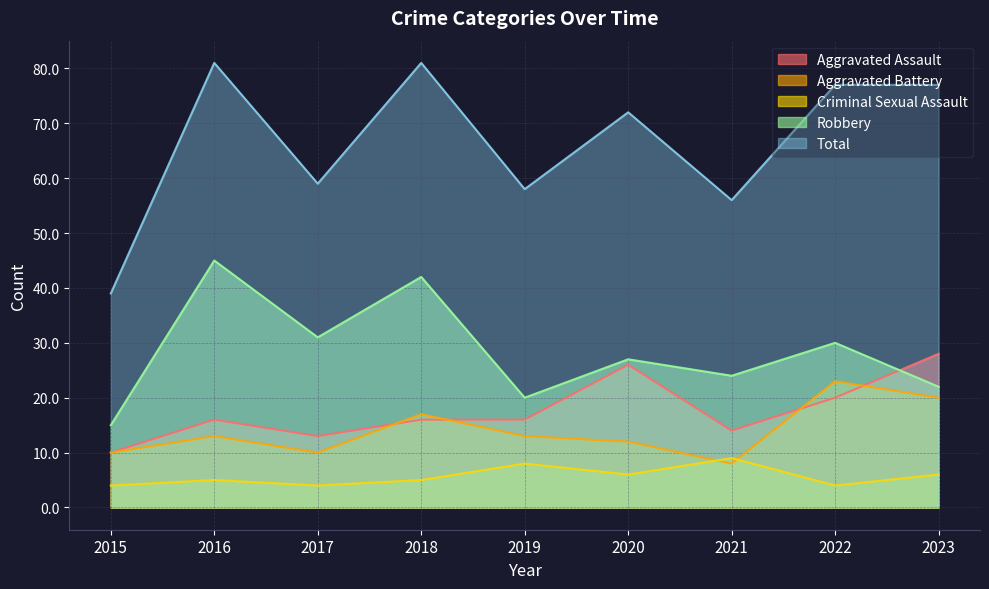

True or false: Robbery has a value of 42 at 2018.

True